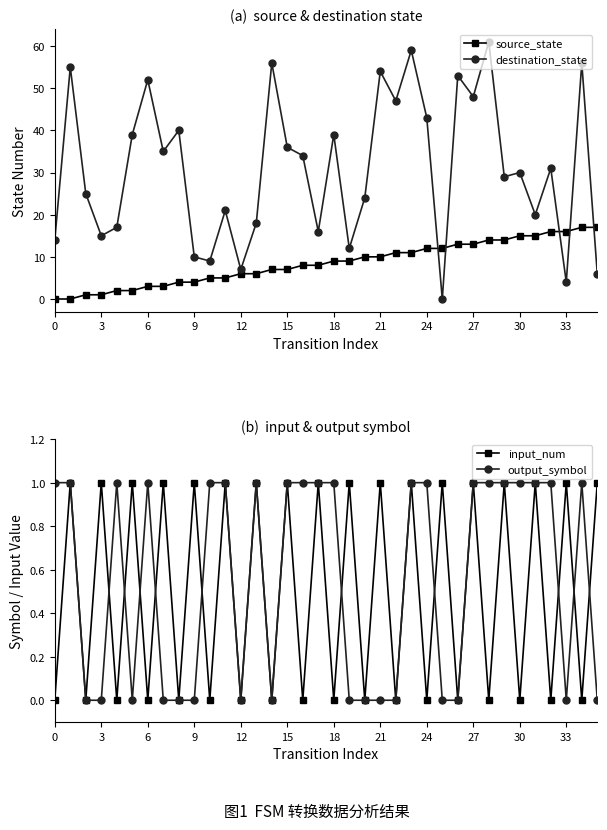

True or false: output_symbol has more than 2 interior local peaks.

True